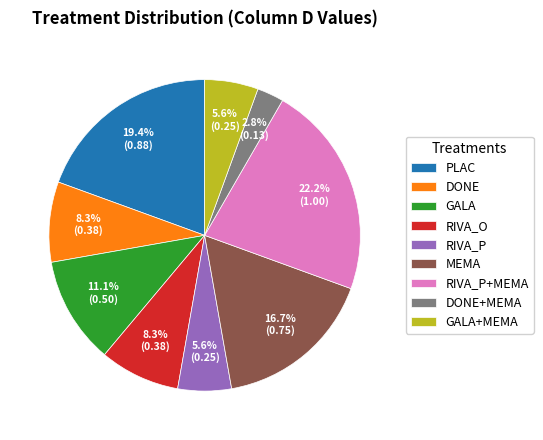

The DONE+MEMA slice represents 15% of the pie. True or false?

False